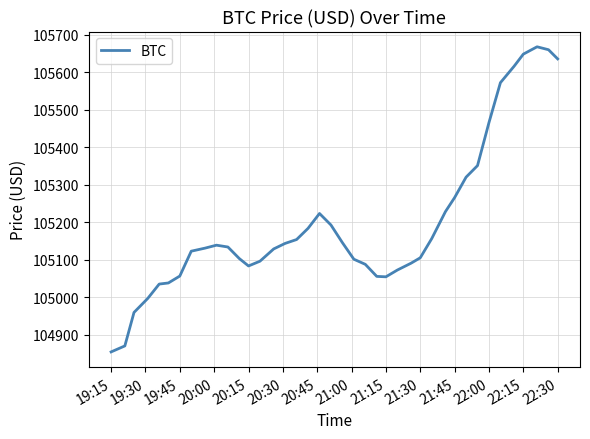

What is the average value?

105198.5